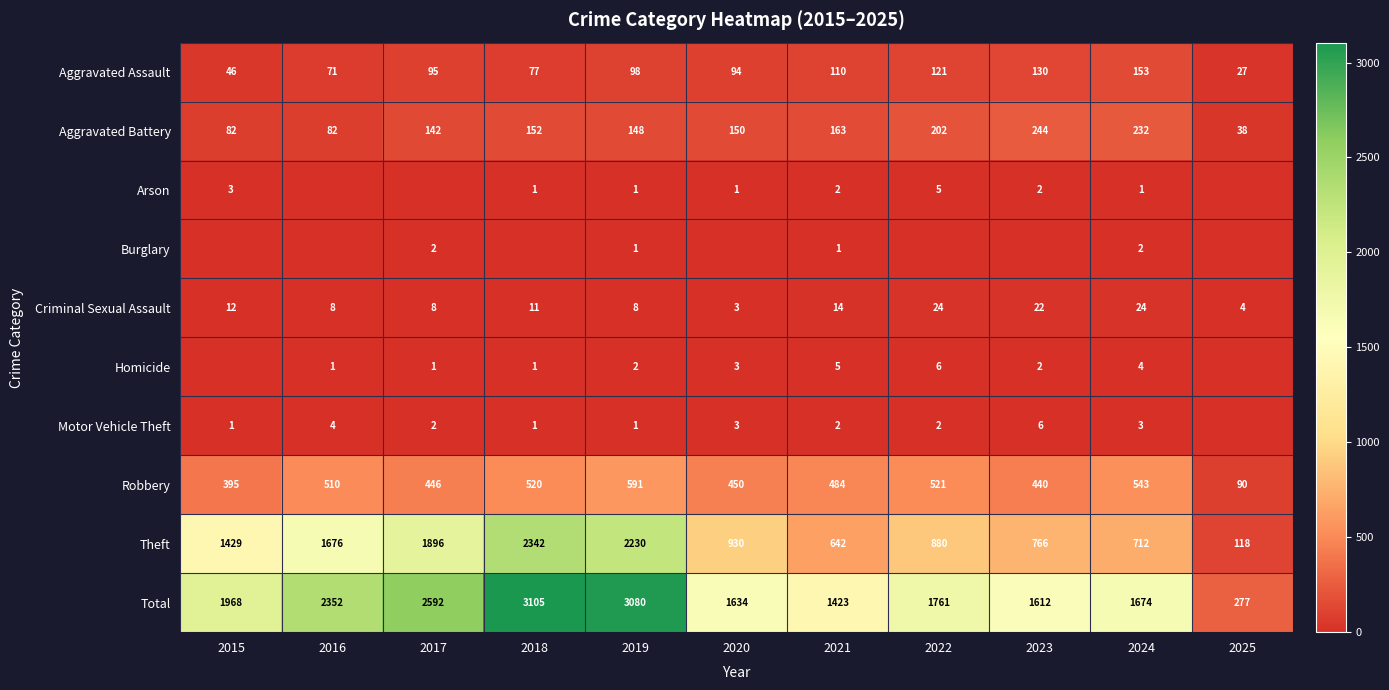

What is the difference between the maximum and minimum values in the Criminal Sexual Assault series?

21